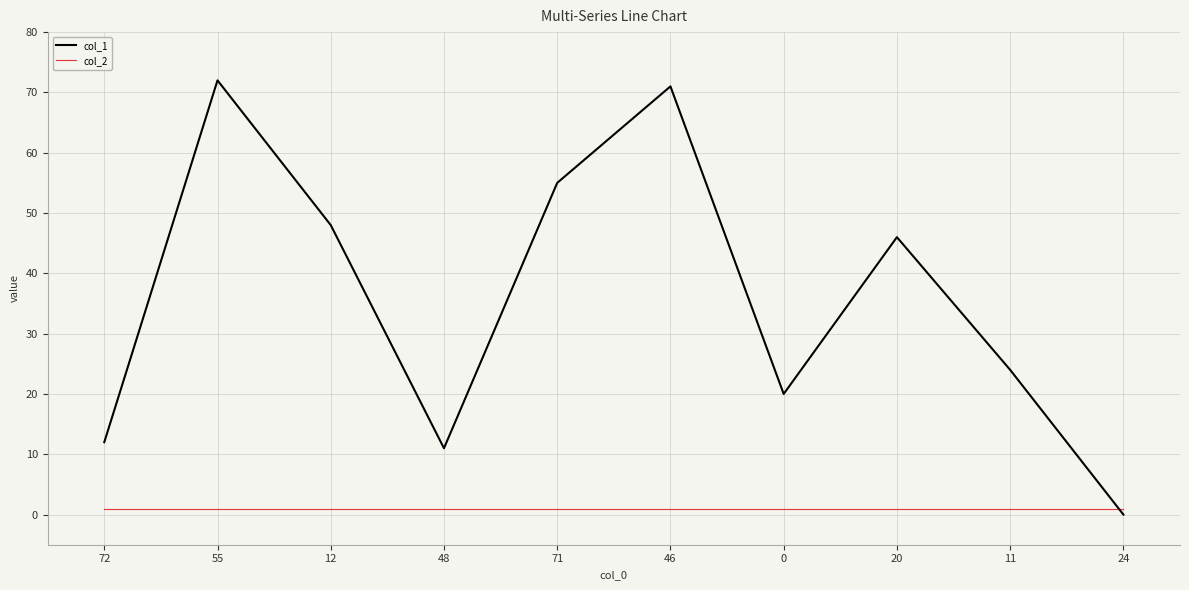

Between which two adjacent categories do col_1 and col_2 first intersect?

11 and 24